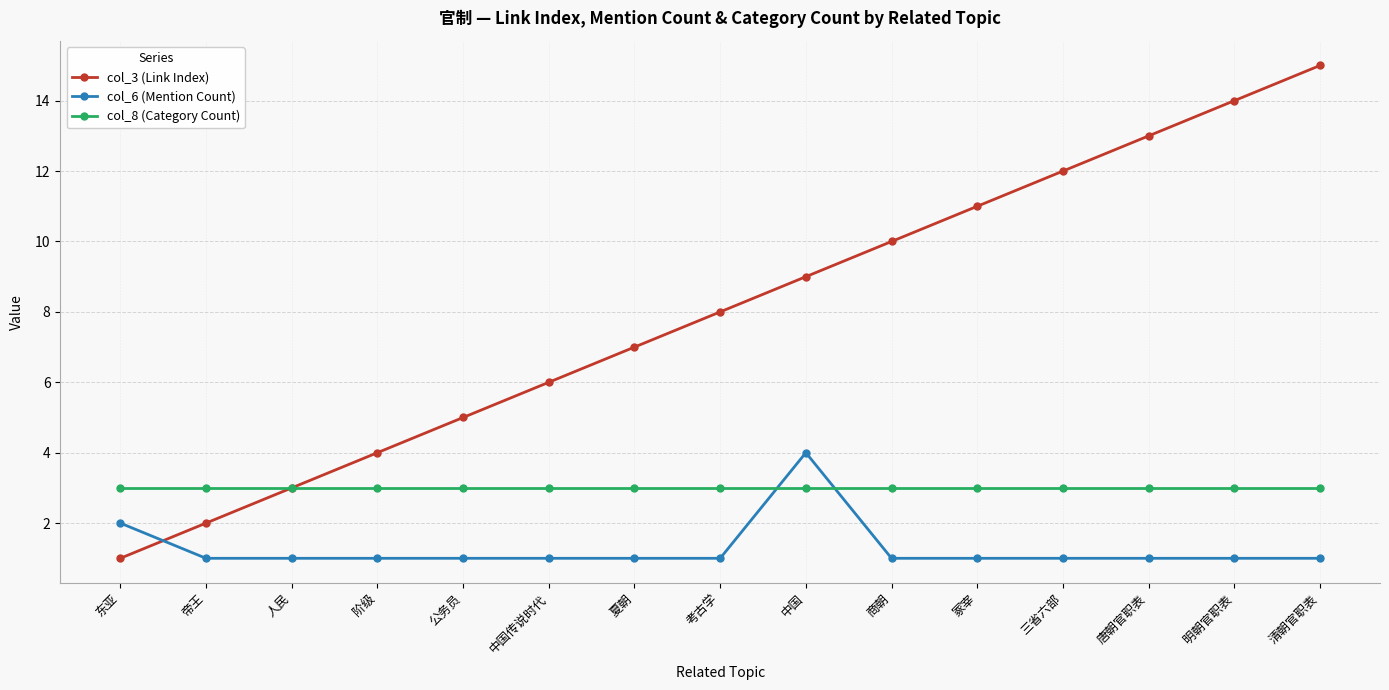

True or false: col_3 (Link Index) has a value of 4 at 人民.

False